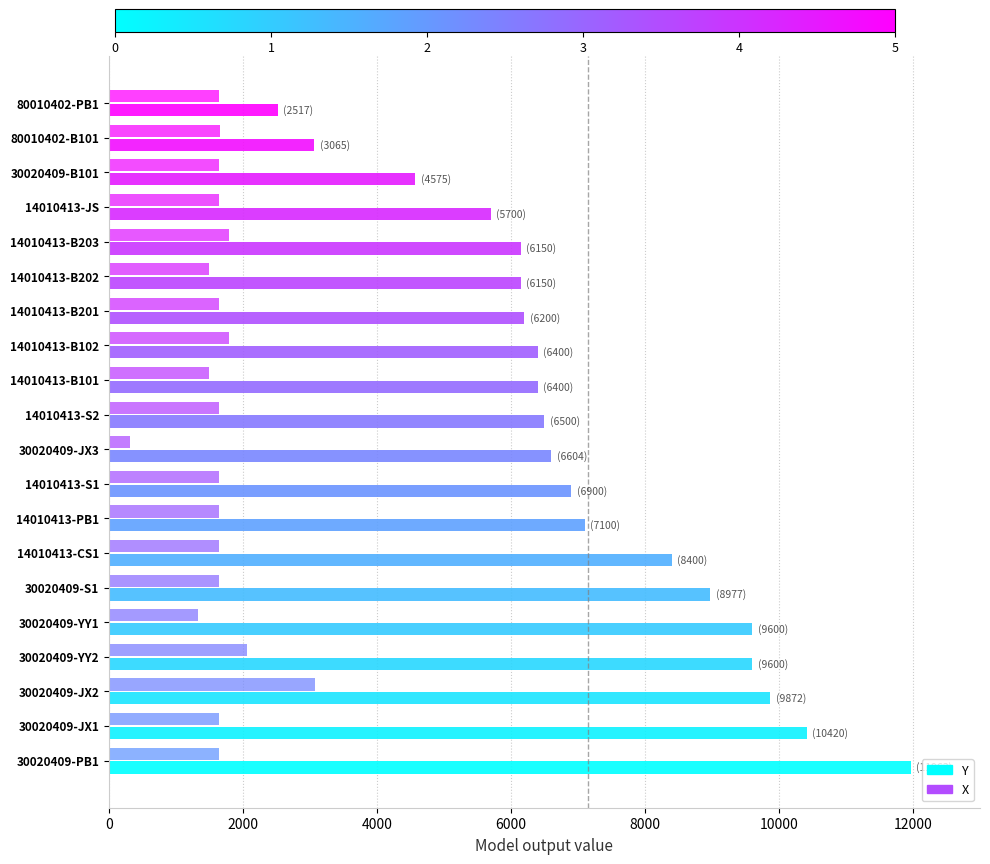

How many values in the X series are below 1650?

4